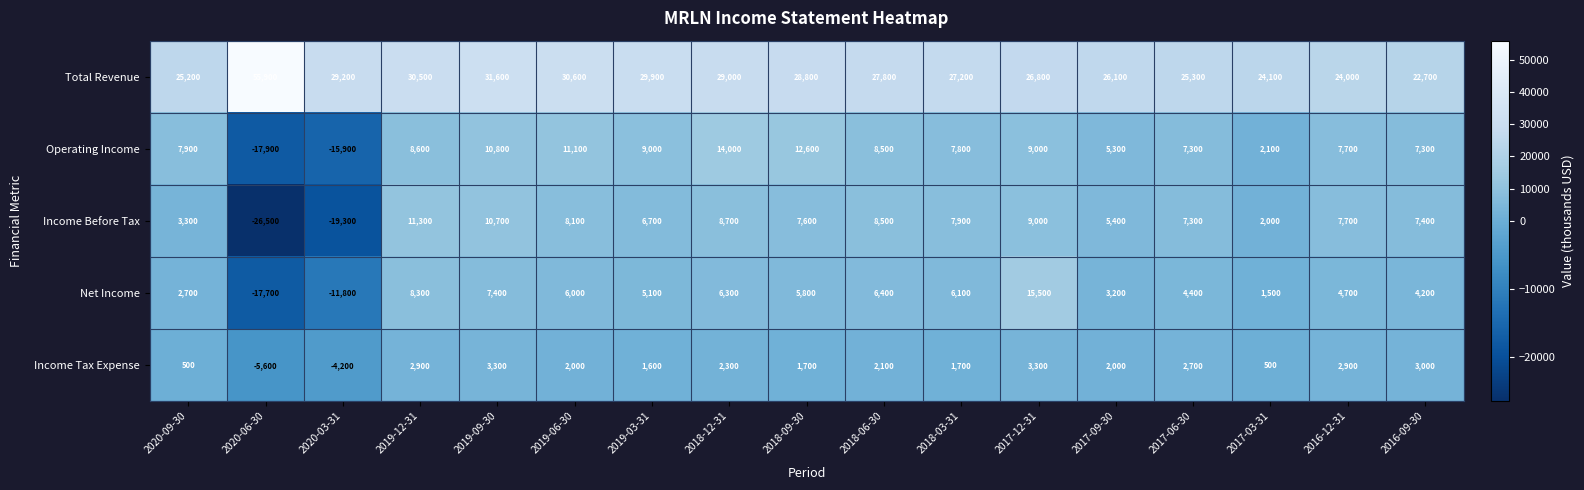

What is the maximum value shown in the chart?

55900